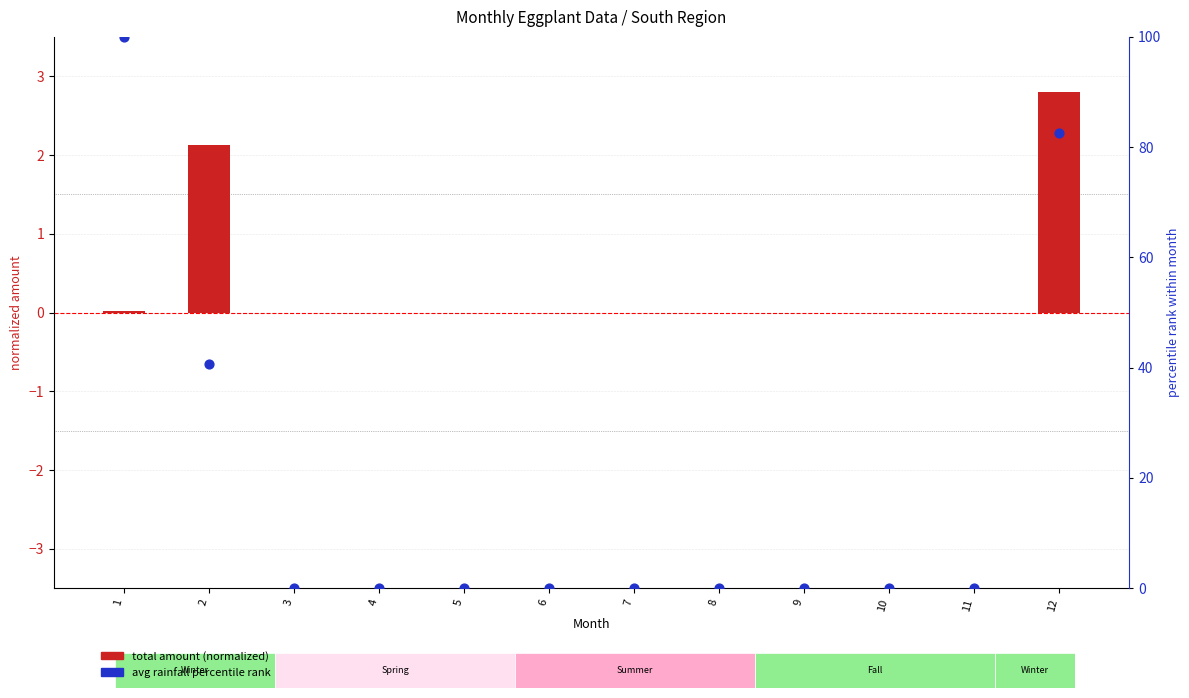

Which series contains the lowest Y value?

total amount (normalized)